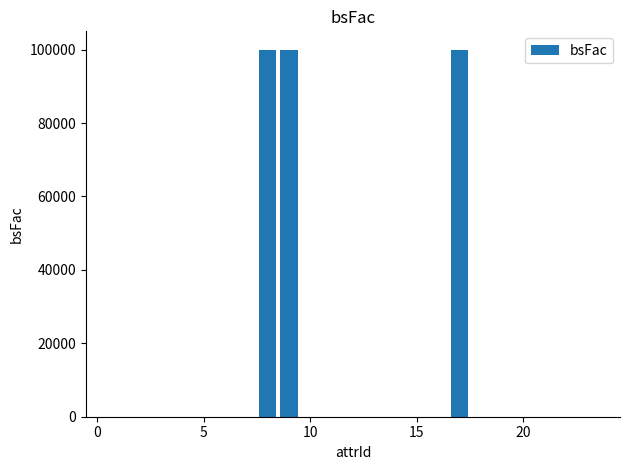

What is the sum of all values?

300202